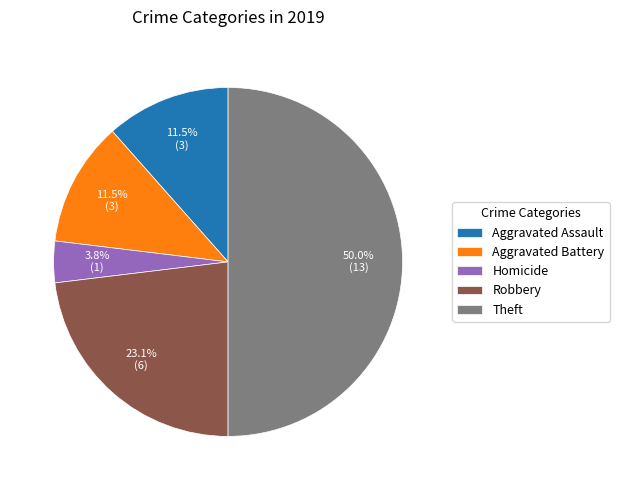

Which category has the smallest portion of the pie?

Homicide